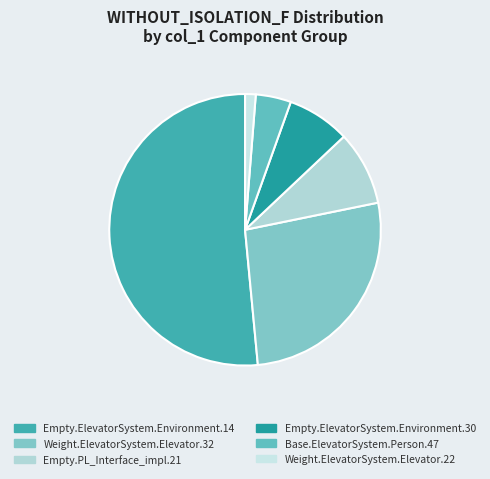

Count the number of slices in the pie.

6